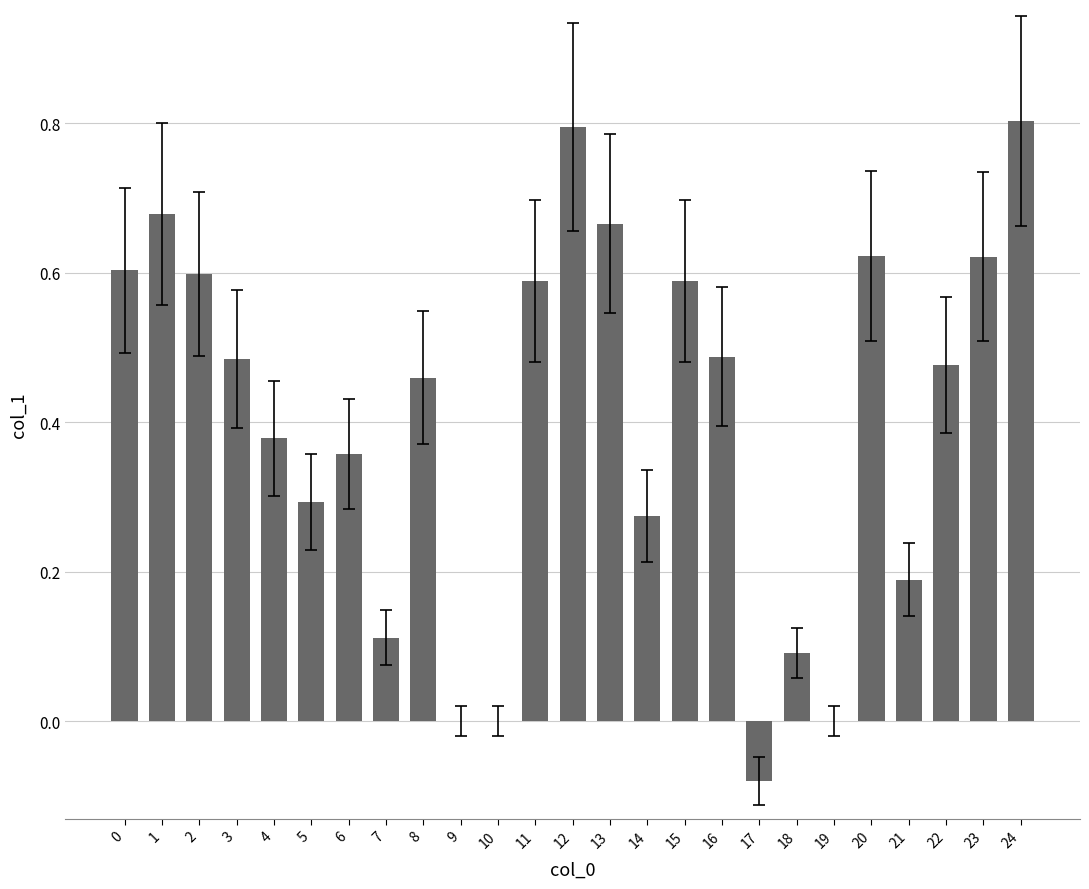

The chart shows a value of 0.6 at 15. True or false?

True